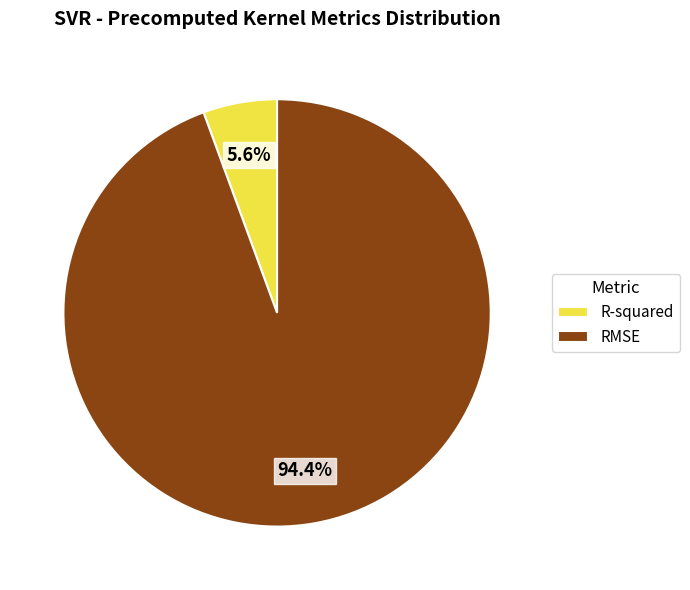

What portion of the pie excludes R-squared?

94.4%